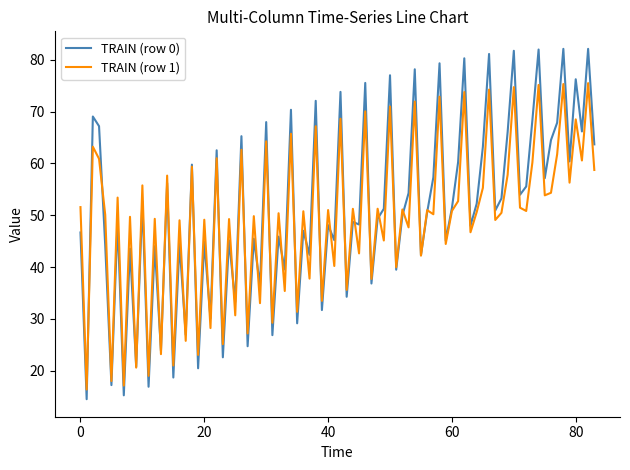

Count the number of categories in the chart.

84